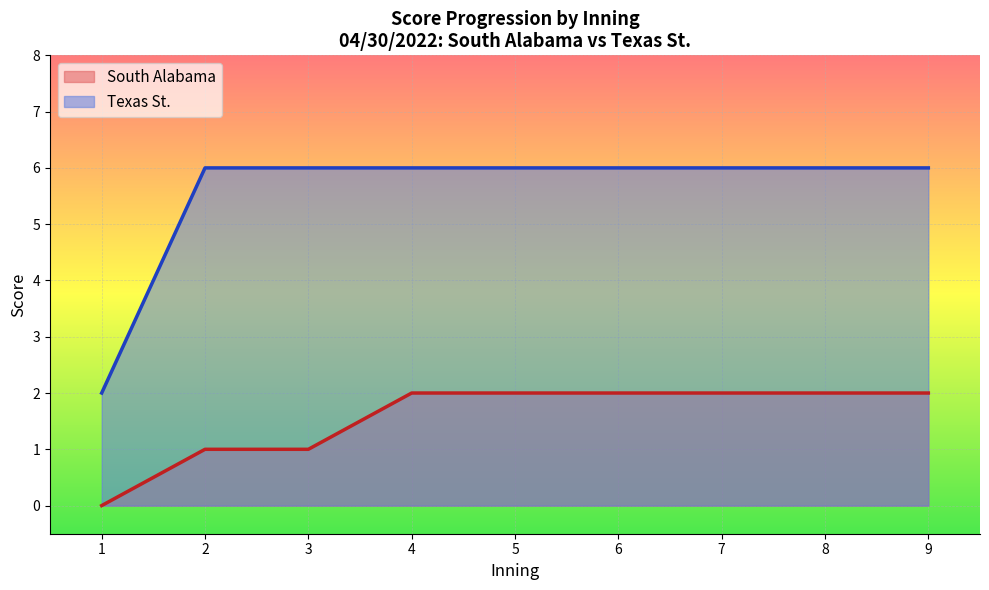

The value of Texas St. at 2 is 3. True or false?

False